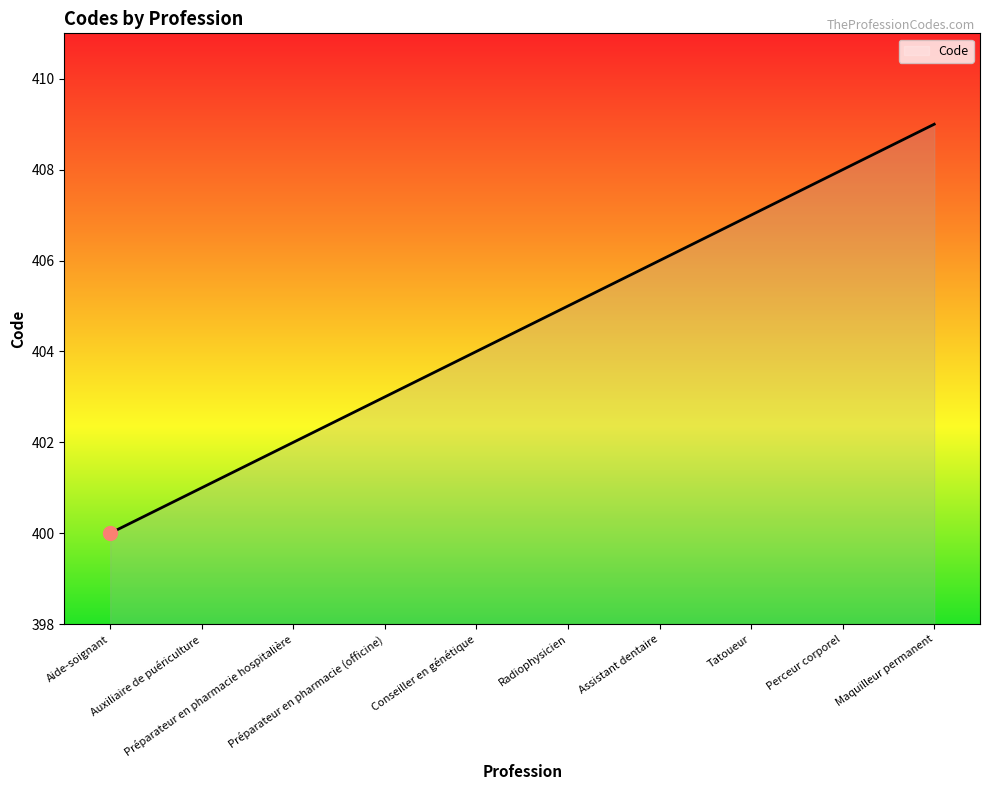

What is the change in value from Préparateur en pharmacie hospitalière to Perceur corporel?

+6